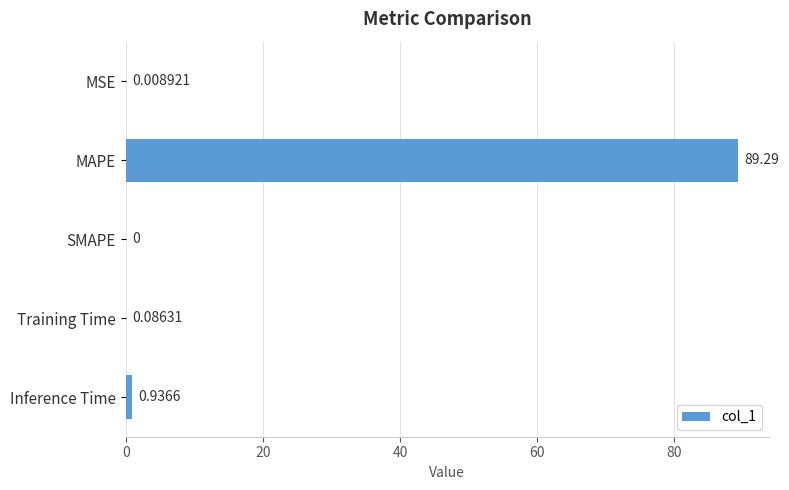

Where is the data nearest to the value 44?

Inference Time